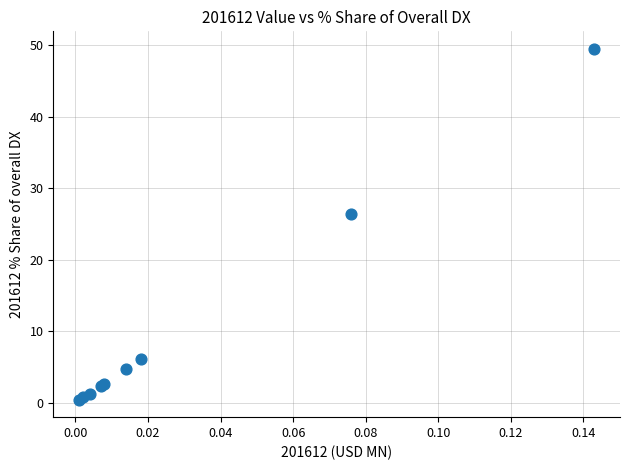

What Y value in the scatter plot is closest to 24?

26.4